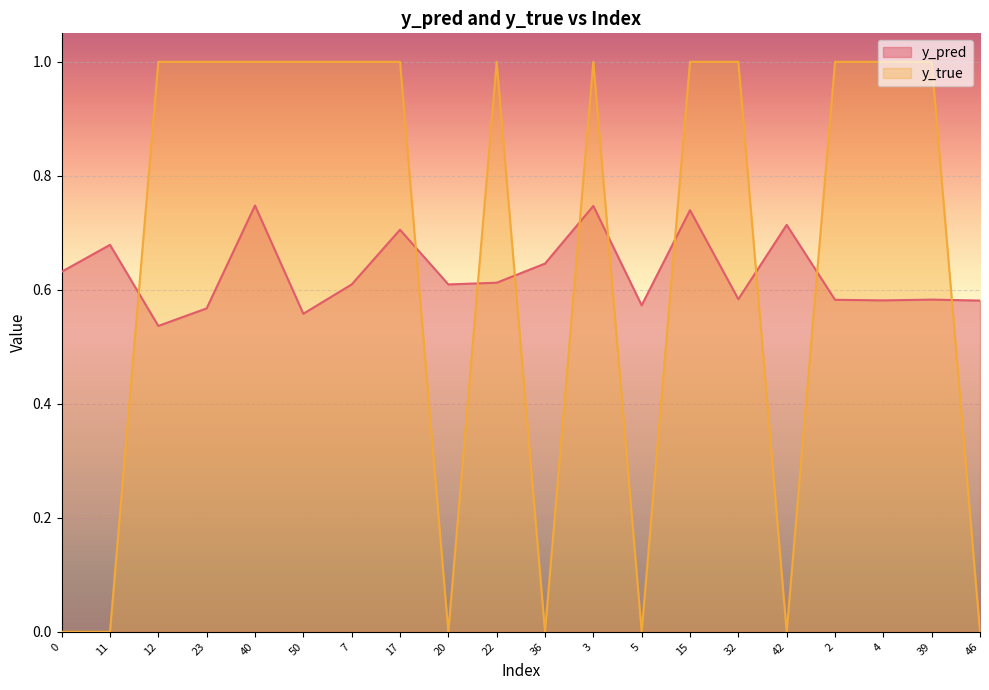

True or false: y_true has more than 2 interior local peaks.

False